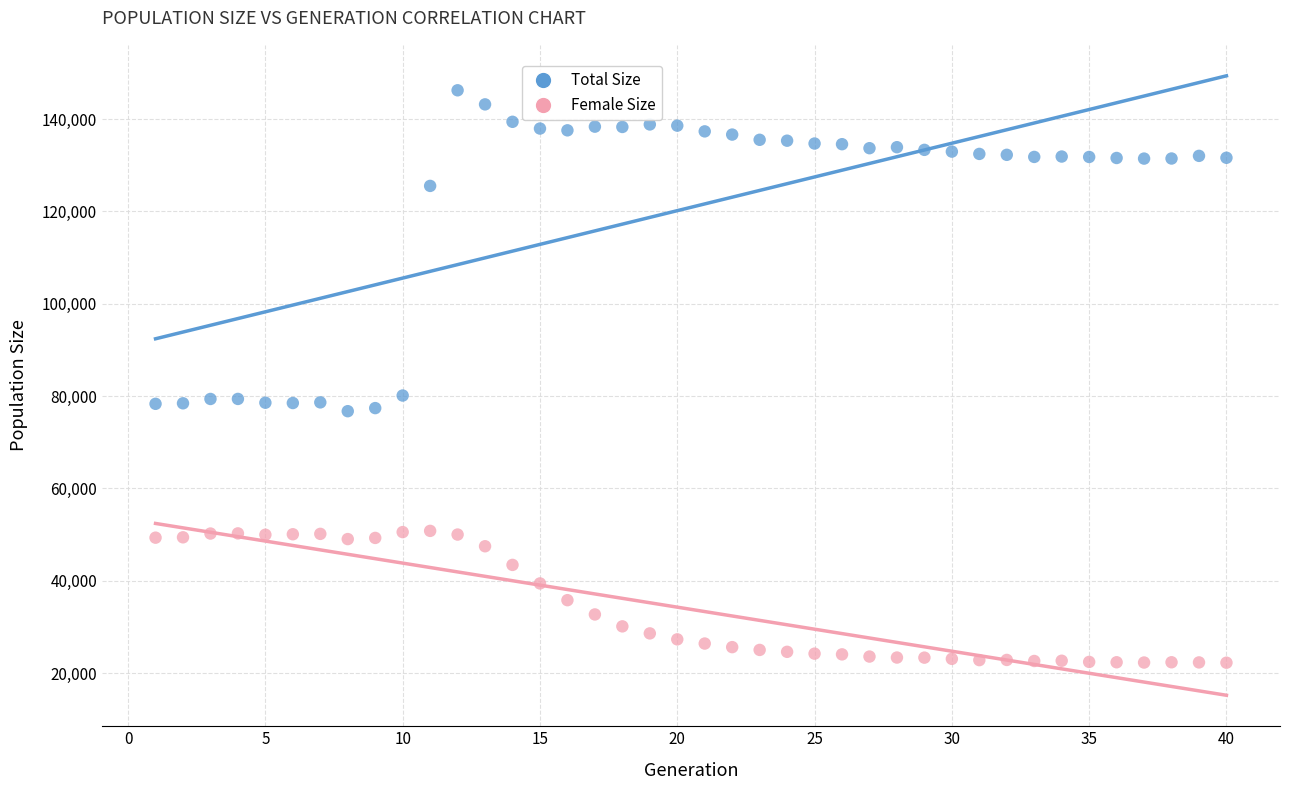

What is the X range (max minus min) for the scatter plot?

39